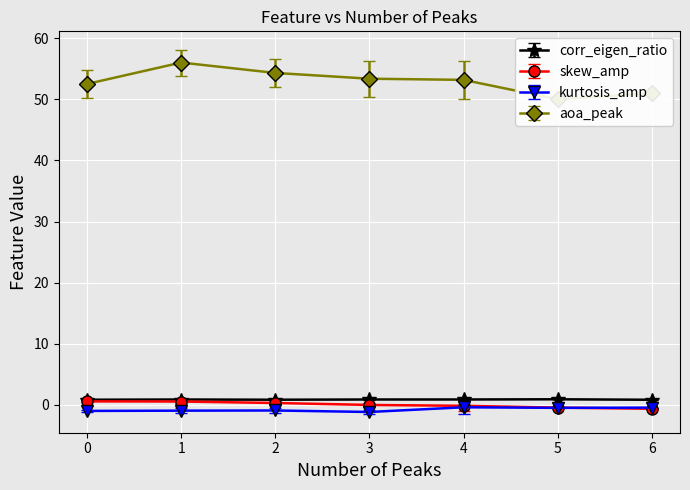

What are all the series names shown in the legend?

corr_eigen_ratio, skew_amp, kurtosis_amp, aoa_peak